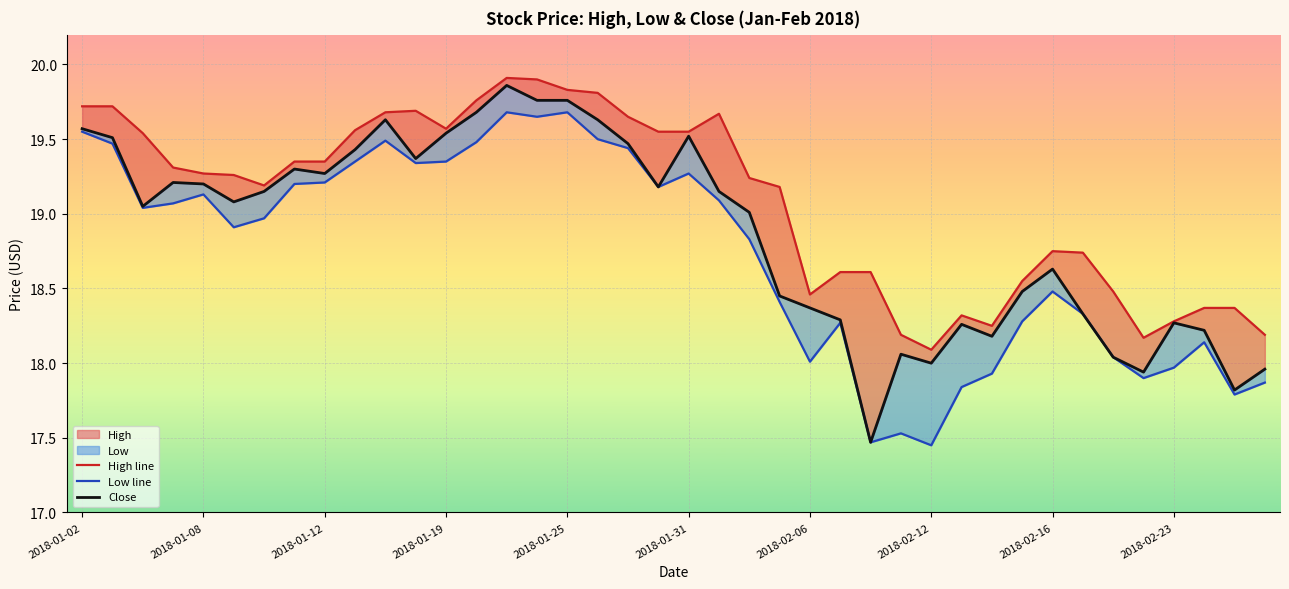

The High line series shows 19.5 at 2018-01-31. True or false?

True